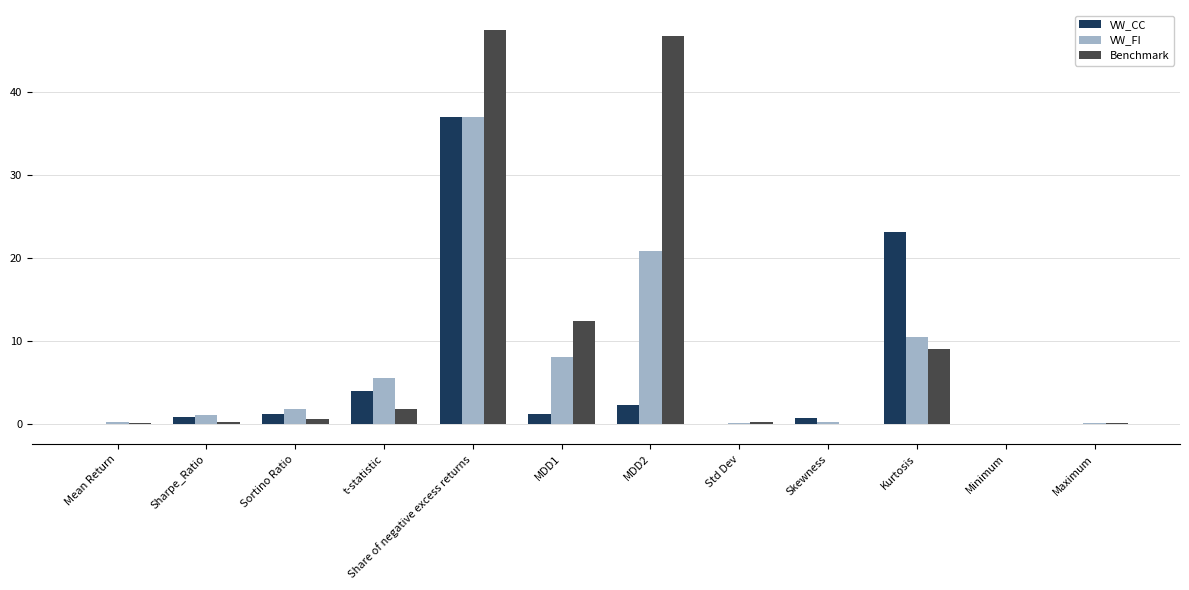

What are all the series names shown in the legend?

VW_CC, VW_FI, Benchmark